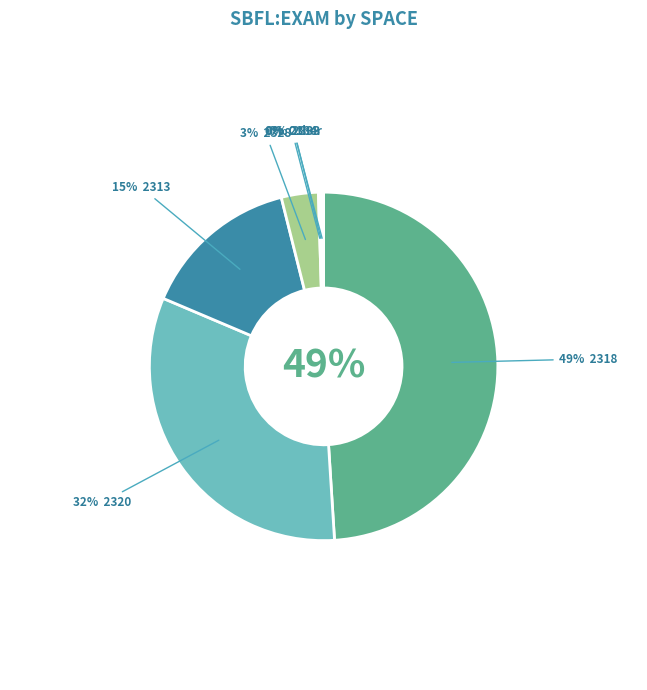

Which slice is the smallest?

18